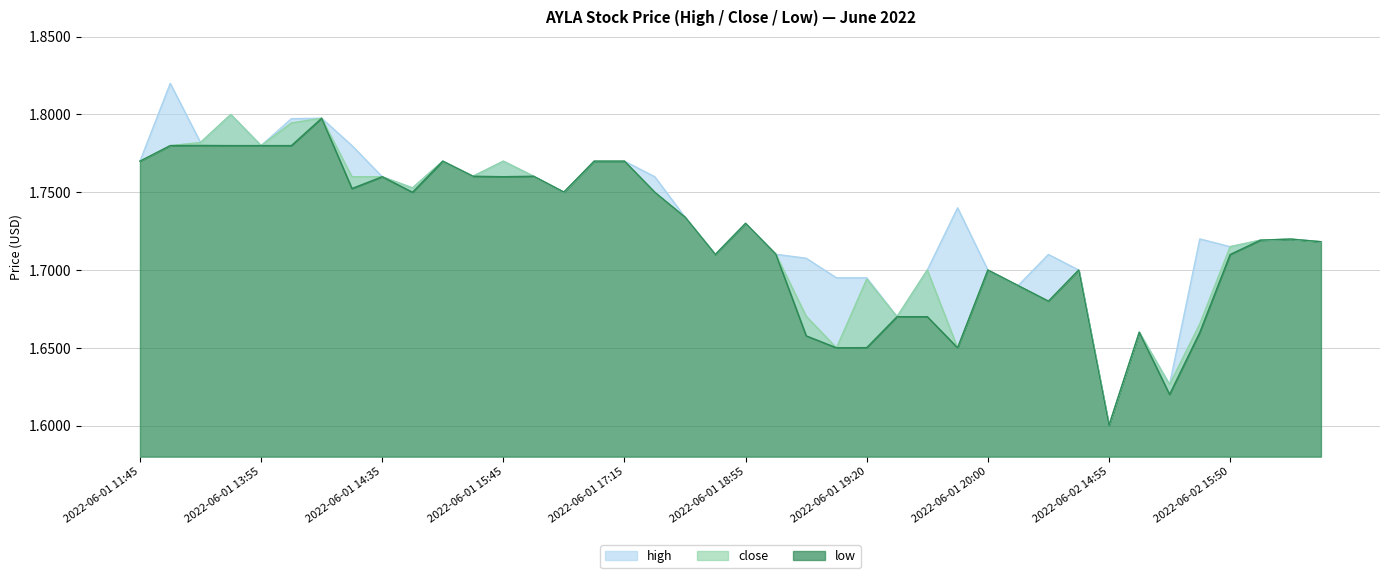

Which series has the widest spread of values?

high